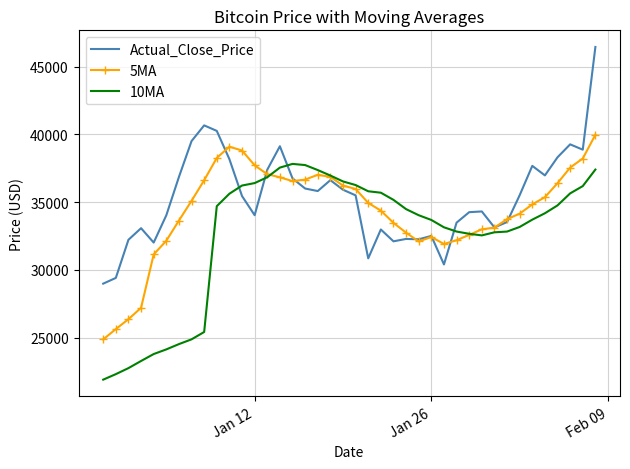

Which series has the widest spread of values?

Actual_Close_Price